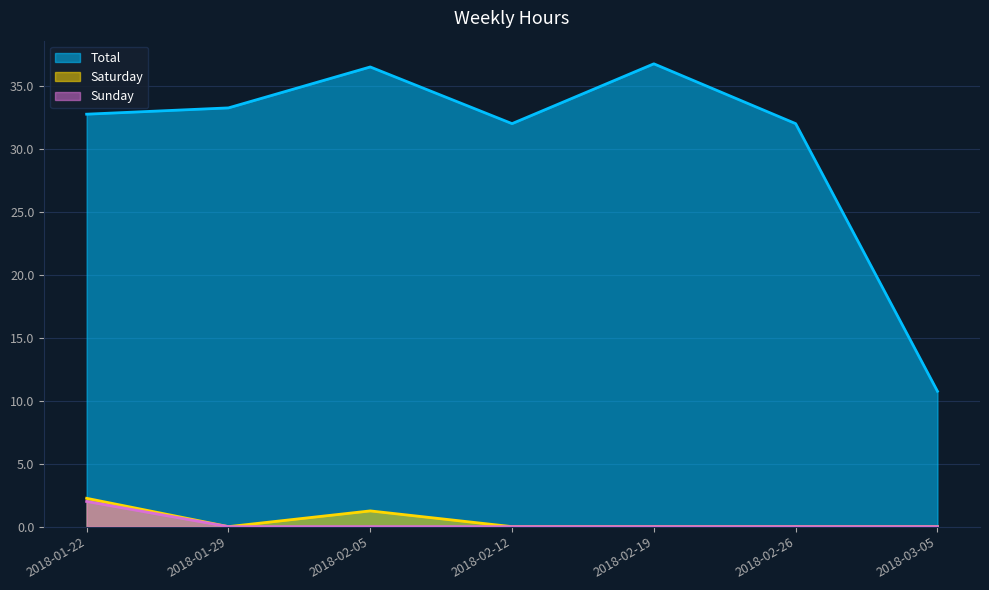

What is the difference between the Total values at 2018-02-05 and 2018-02-12?

4.5